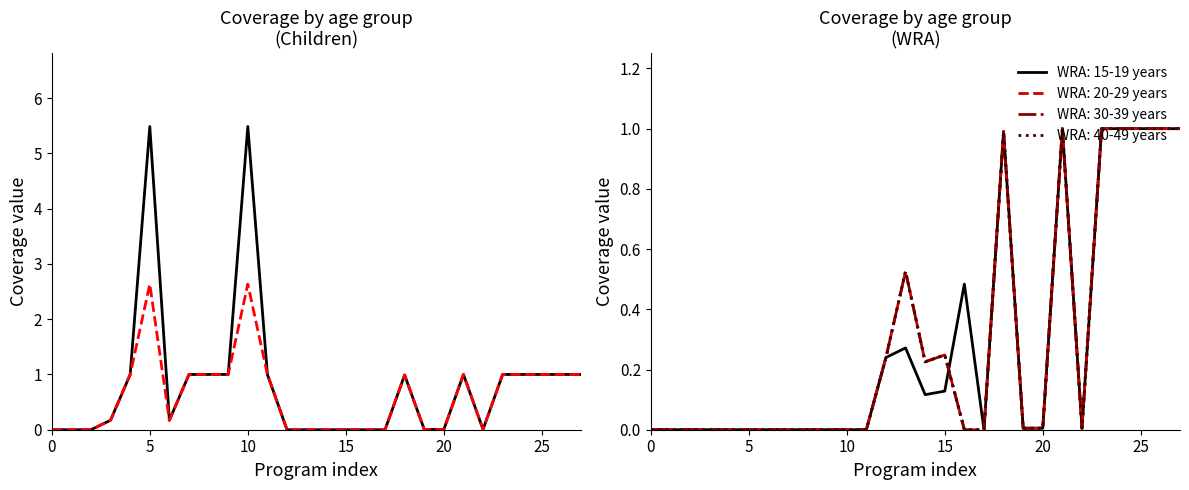

Does the chart have visible grid lines?

No